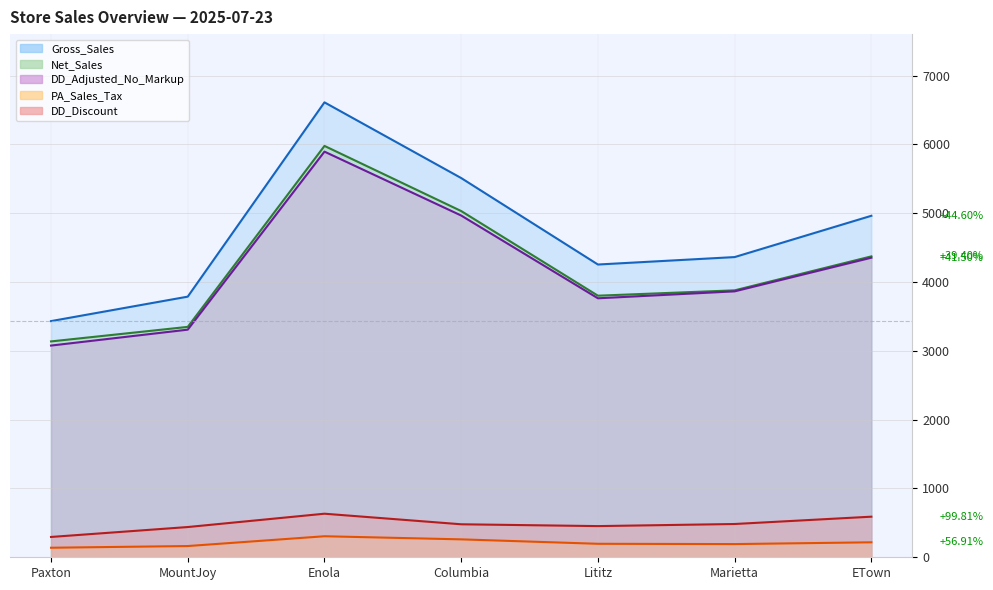

At which category does DD_Adjusted_No_Markup reach its first local valley?

Lititz